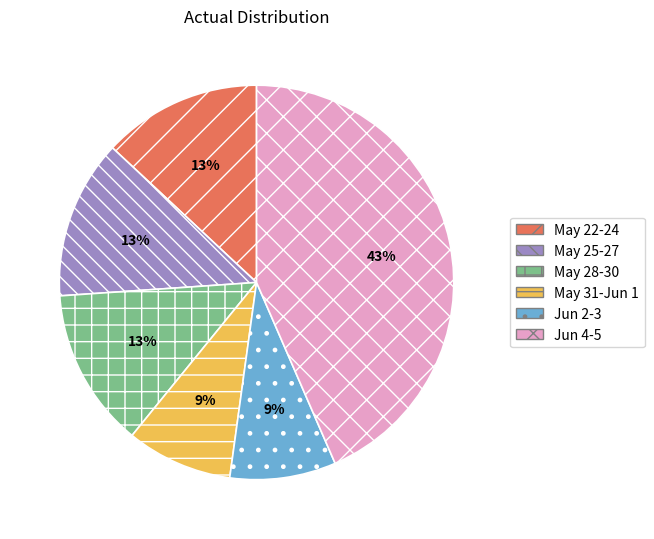

Is the sum of Jun 4-5 and May 25-27 greater than half?

Yes